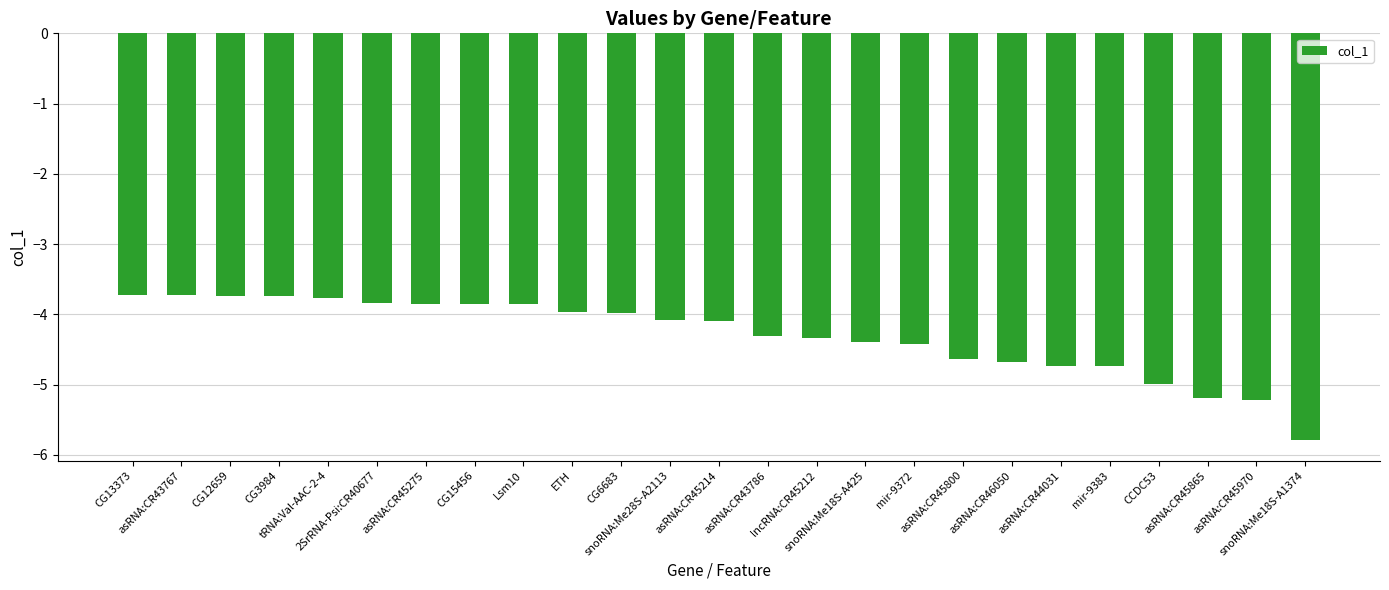

What is the smallest value displayed?

-5.8